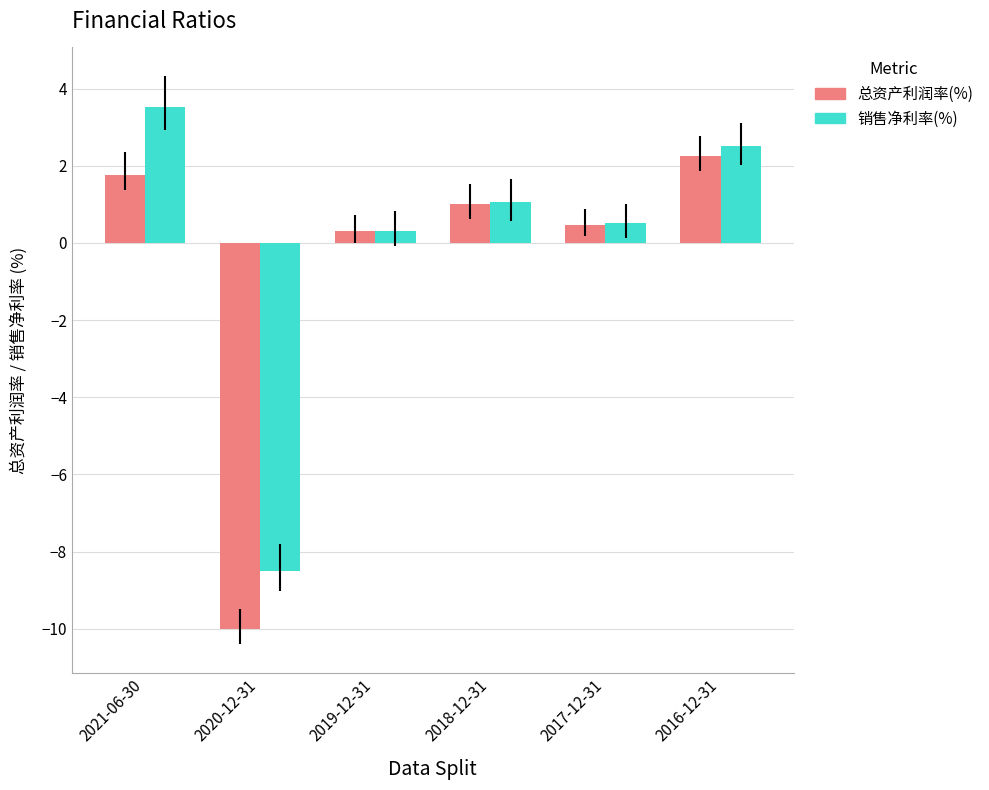

What is the value of the 总资产利润率(%) bar at the 5th from the left?

0.5